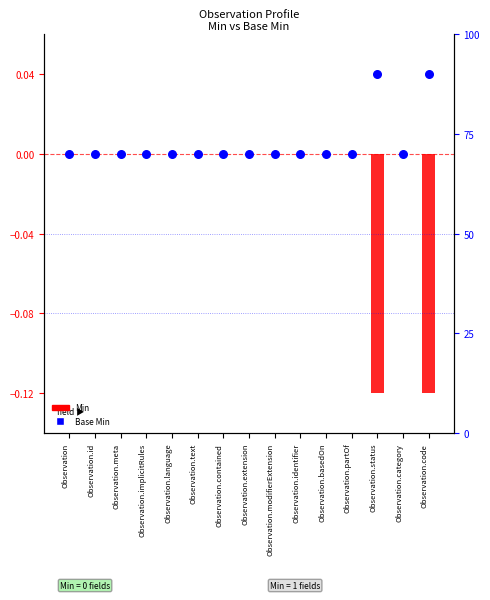

At how many categories does at least one series exceed 0?

2